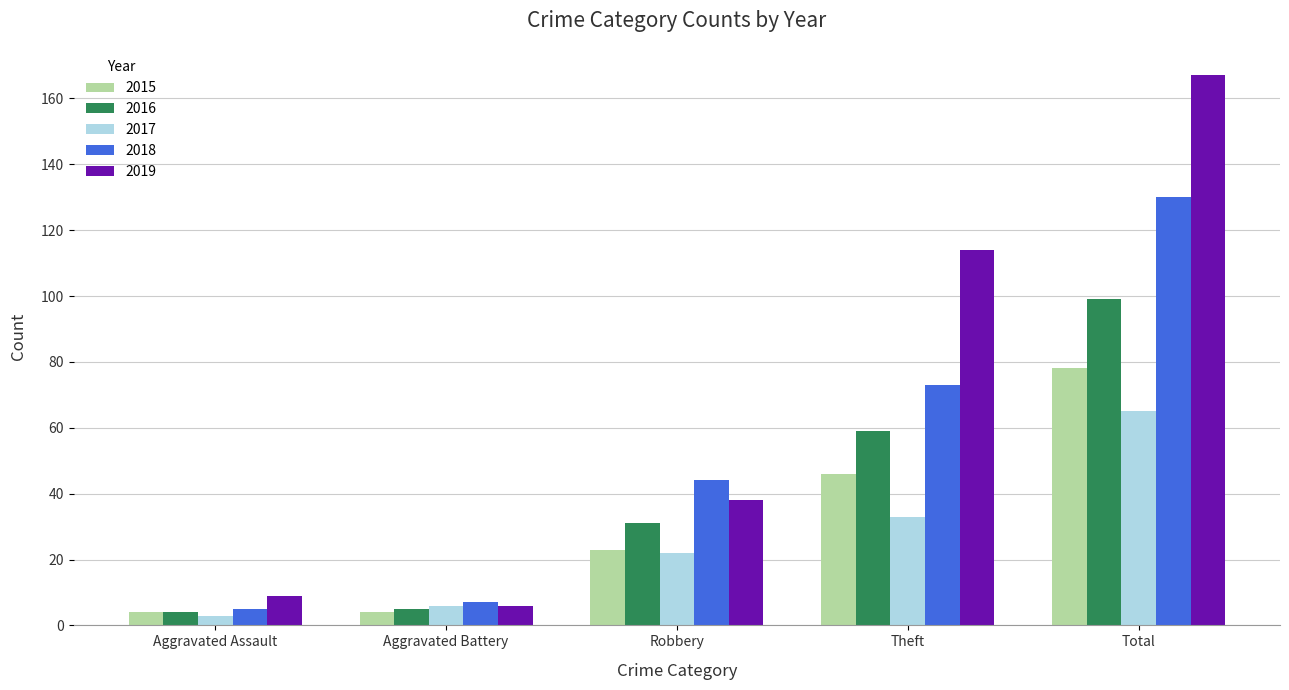

Count the number of data series in this chart.

5